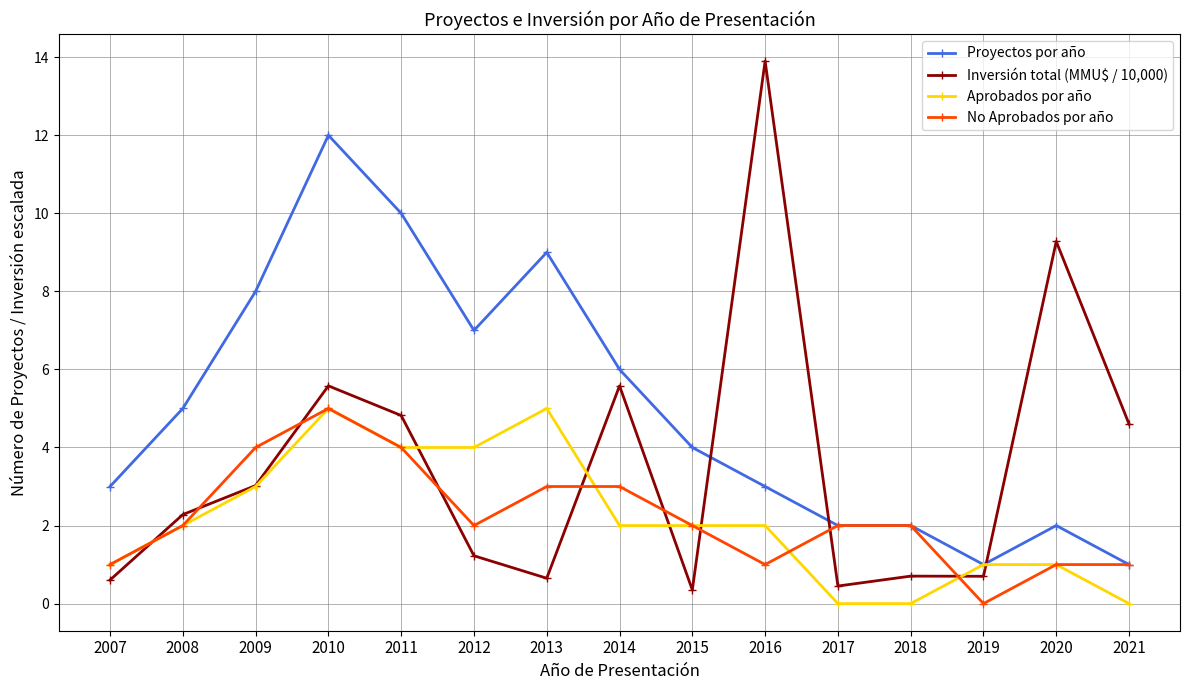

True or false: Inversión total (MMU$ / 10,000) has a value of 2.3 at 2008.

True